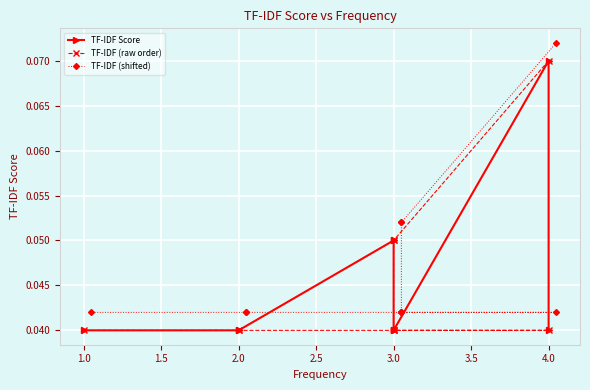

What position from the right is 3.5?

4